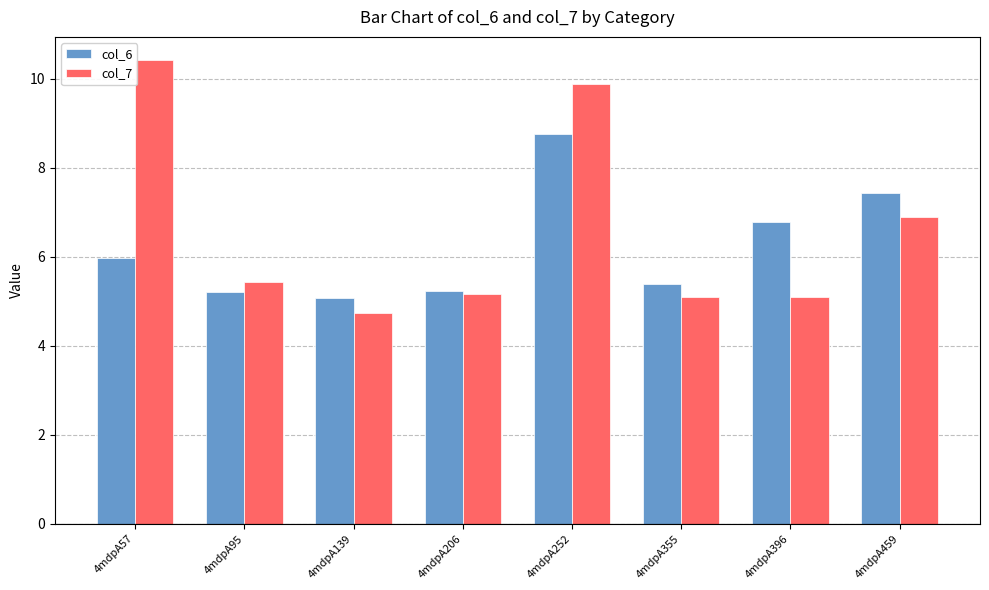

What value does the col_7 series have at 4mdpA459?

6.9